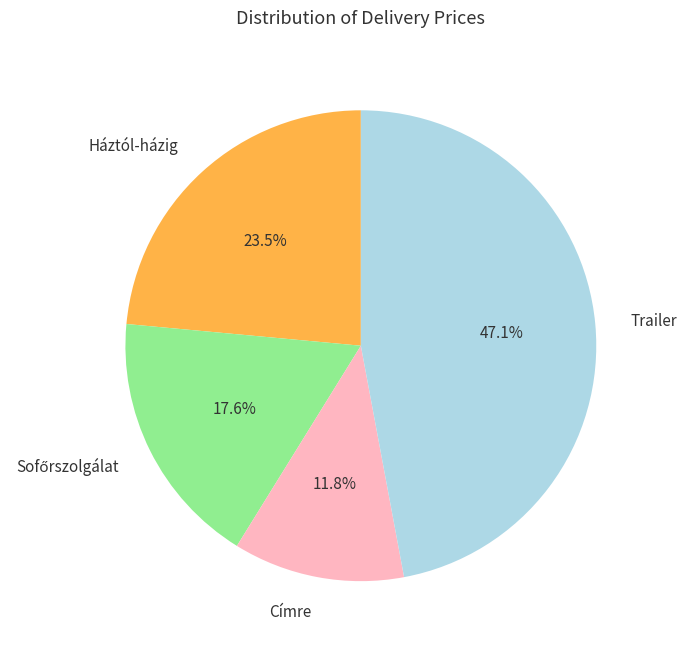

Approximately how many times larger is the value at Trailer compared to Háztól-házig?

2.0